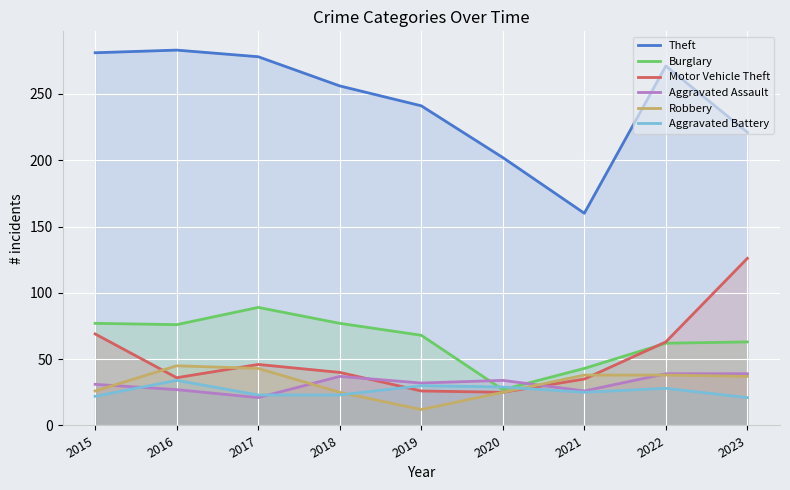

List the labels in order of Aggravated Battery value, largest first.

2016, 2019, 2020, 2022, 2021, 2017, 2018, 2015, 2023